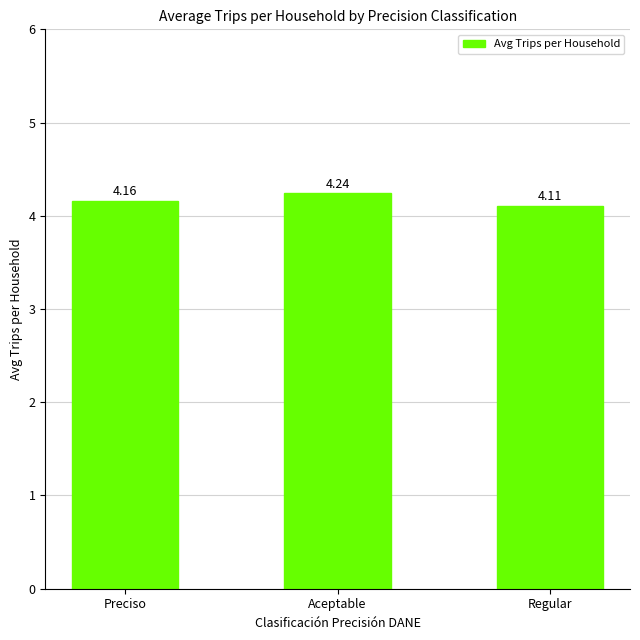

Count the number of data series in this chart.

1